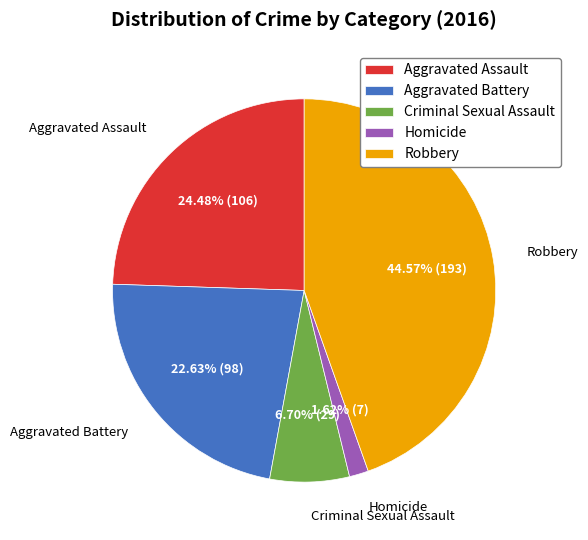

Which category has the smallest portion of the pie?

Homicide